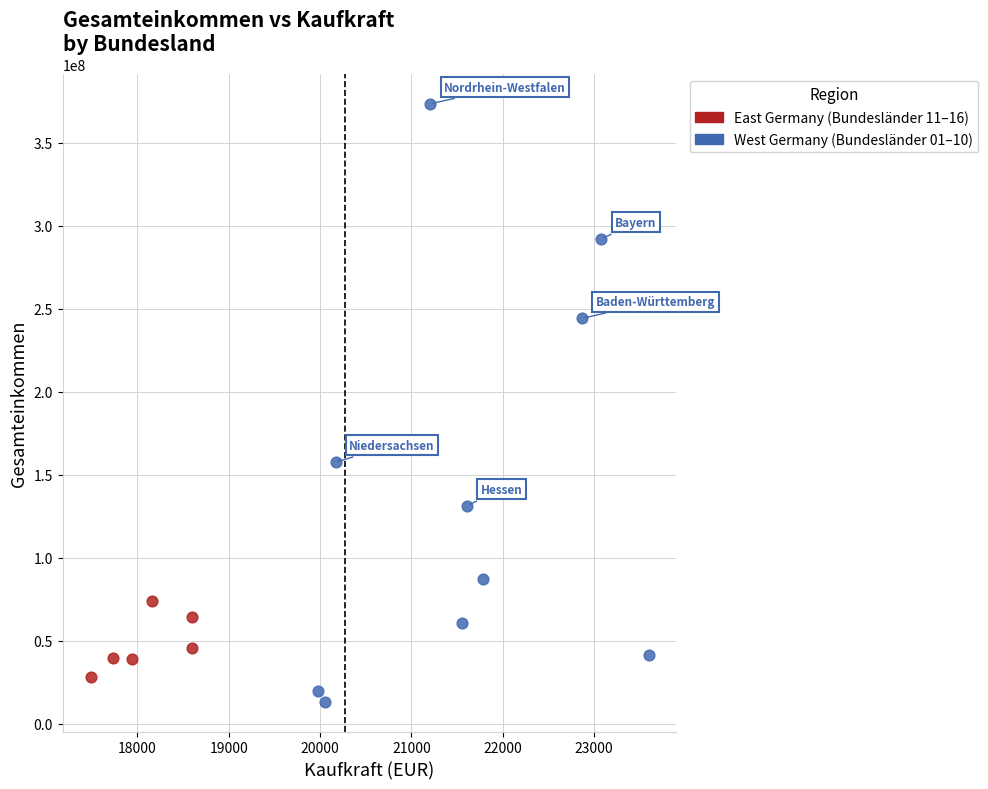

Which series has the largest Y range (max minus min)?

West Germany (Bundesländer 01–10)